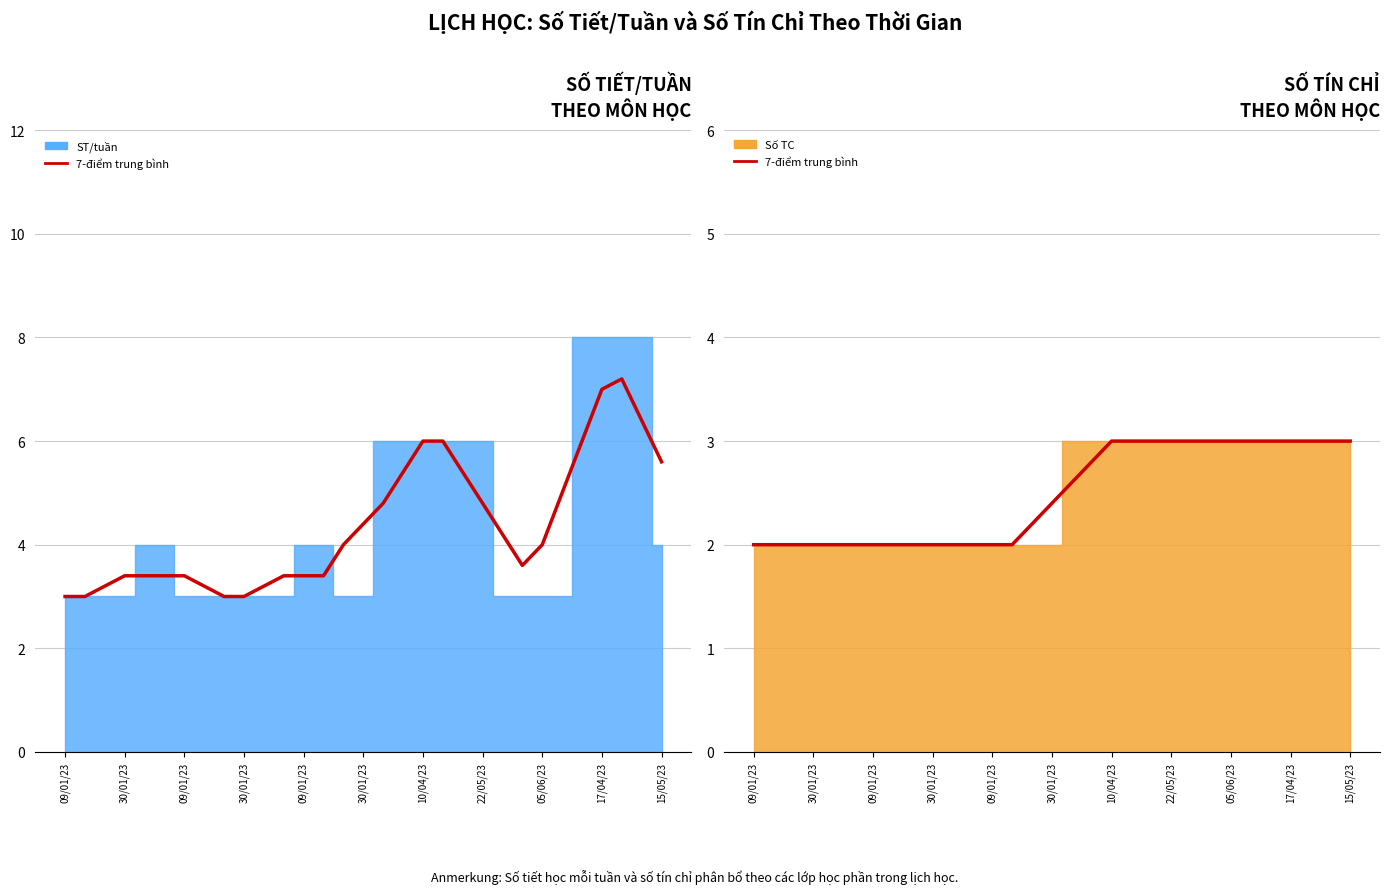

Is it true that the value at 17/04/23 is 3.0?

True